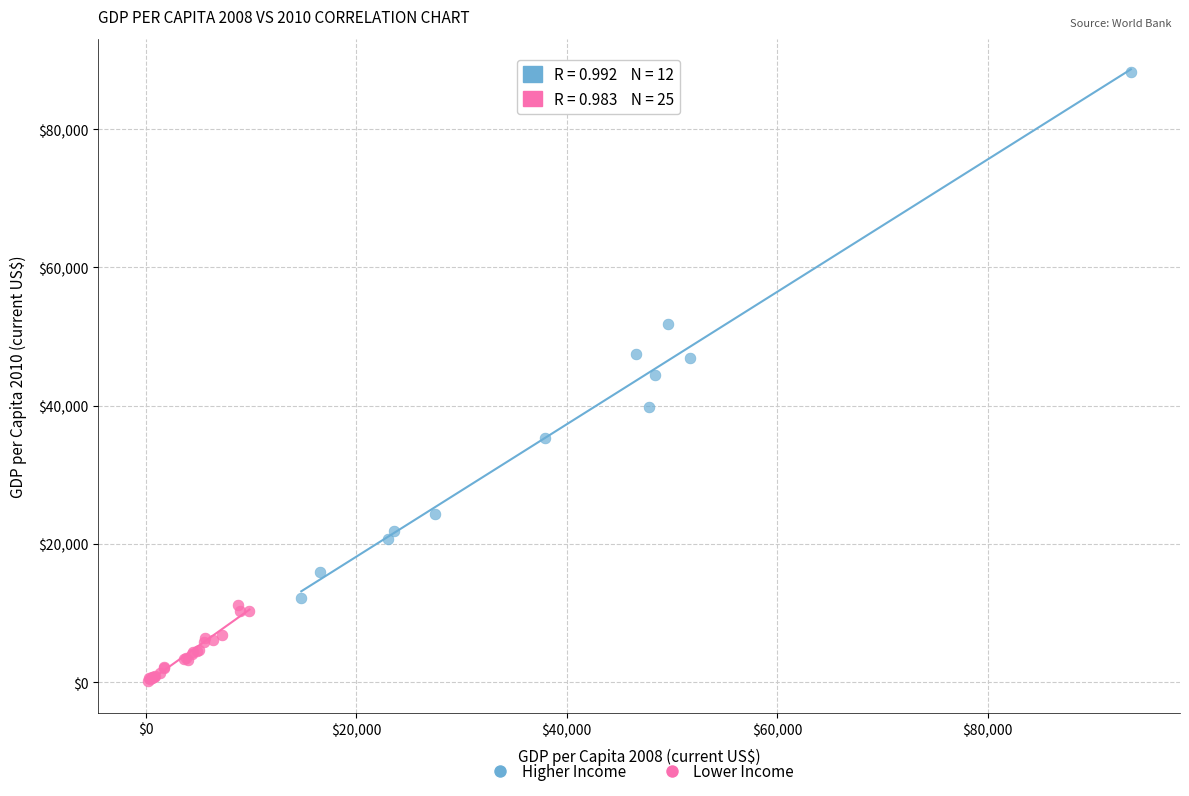

Which series has the widest spread of Y values?

Higher Income